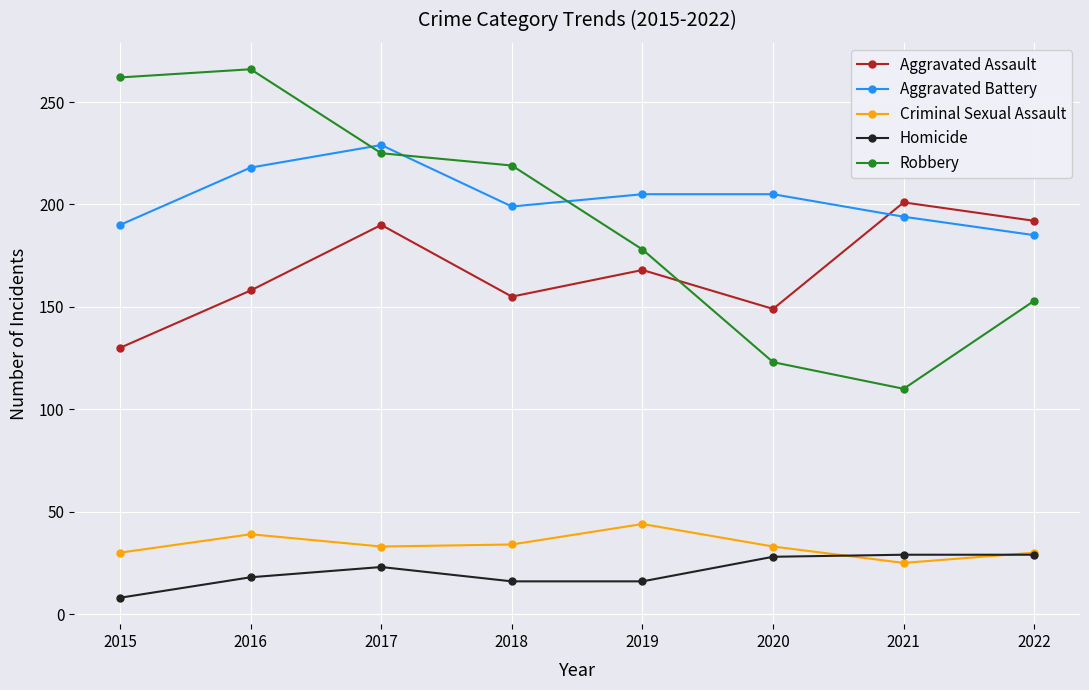

What is the total value across all series at 2016?

699